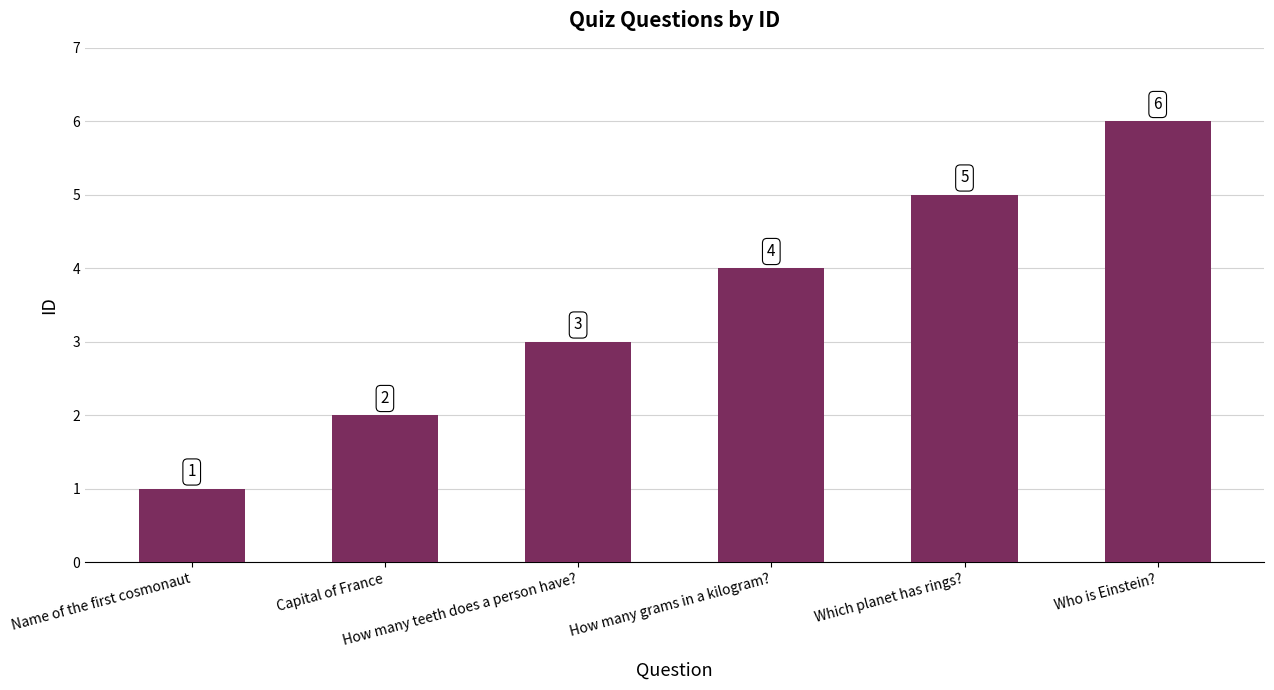

How many data points does each series have?

6